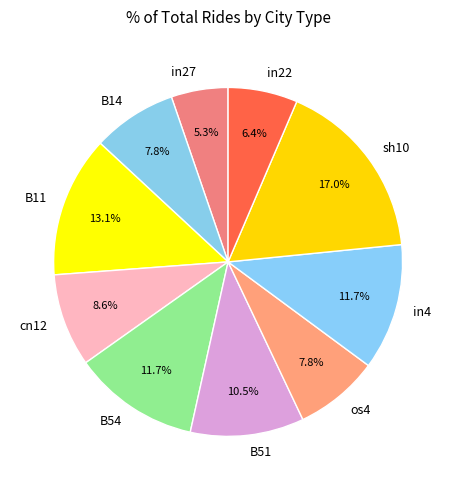

True or false: in4 accounts for 20% of the total.

False